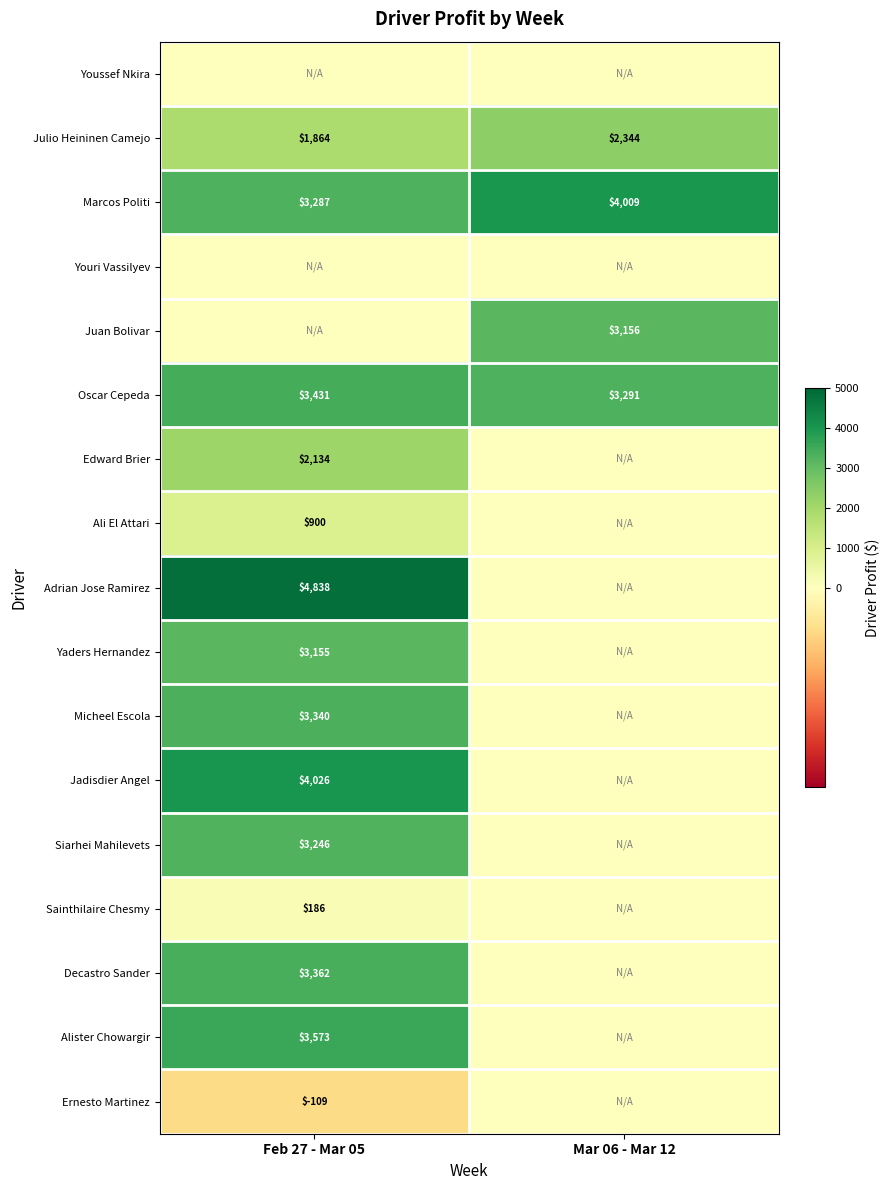

At which label does Julio Heininen Camejo reach its peak?

Mar 06 - Mar 12